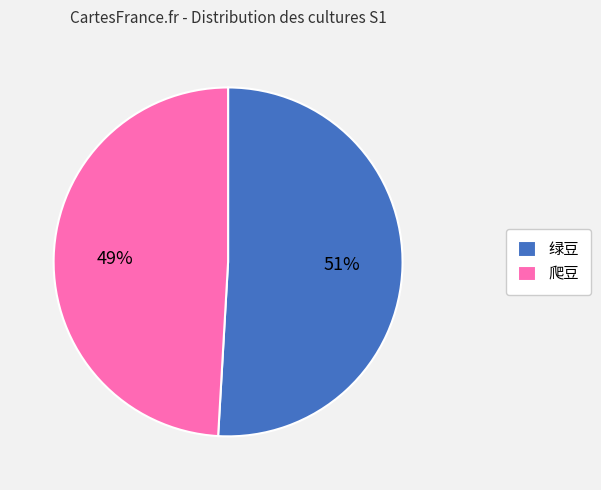

The 爬豆 slice represents 62% of the pie. True or false?

False